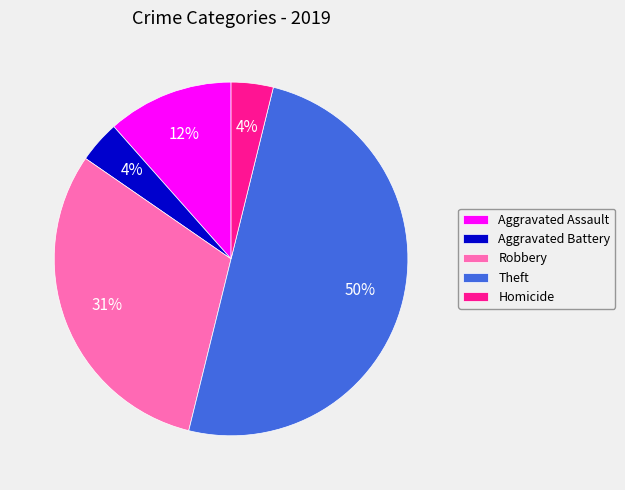

Which category has the biggest portion of the pie?

Theft